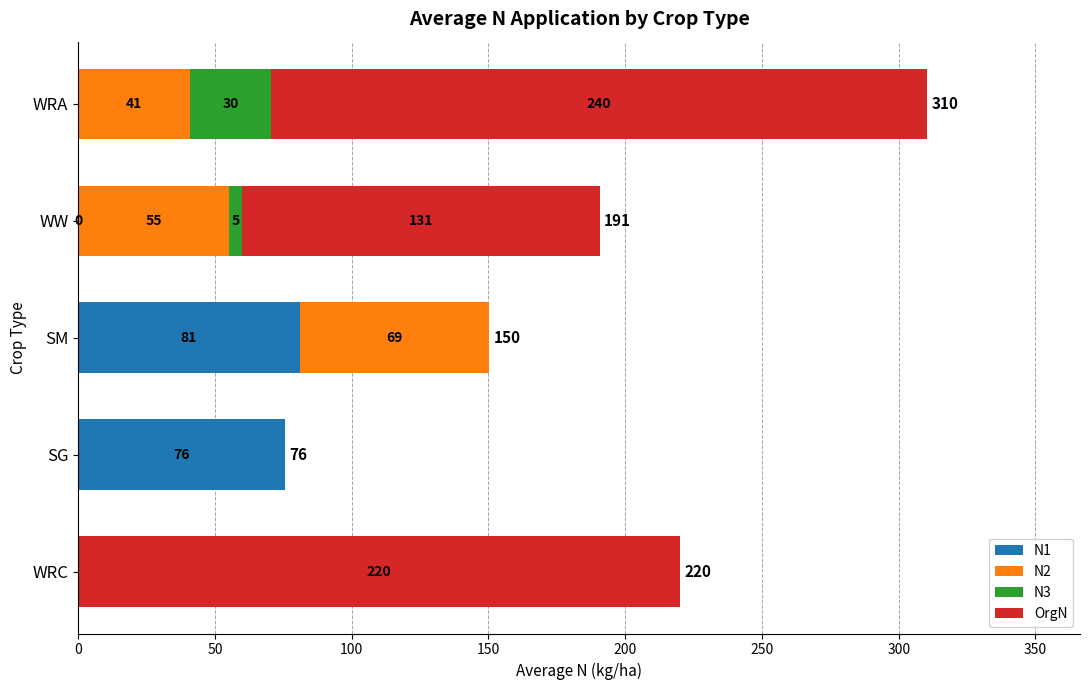

What is the total value across all series at WRC?

220.0